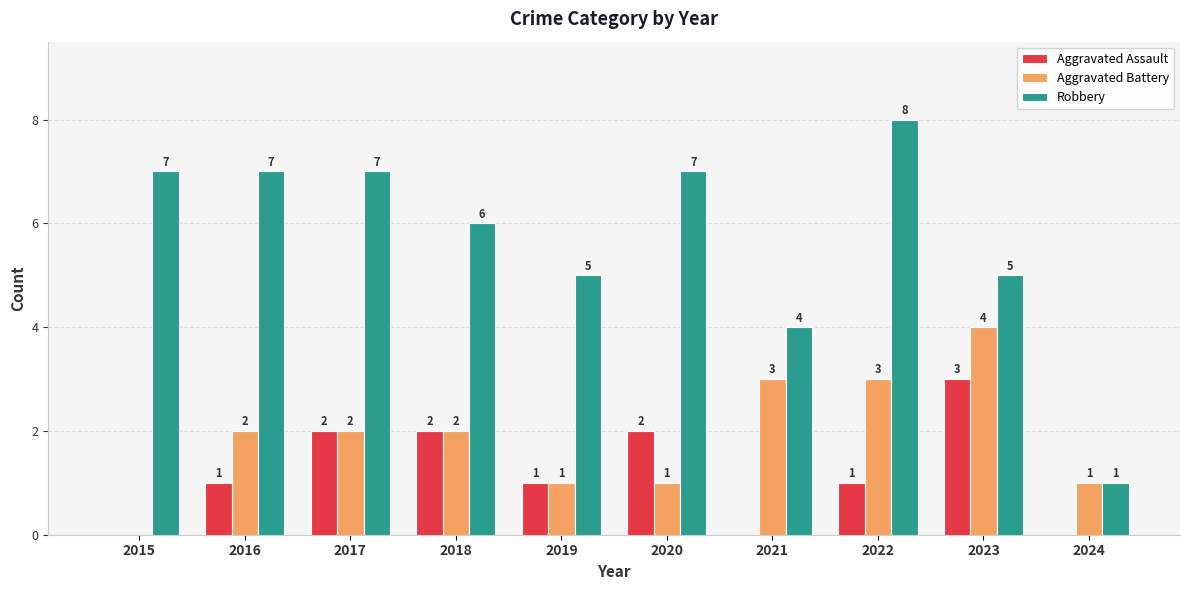

How many groups of bars are there?

10